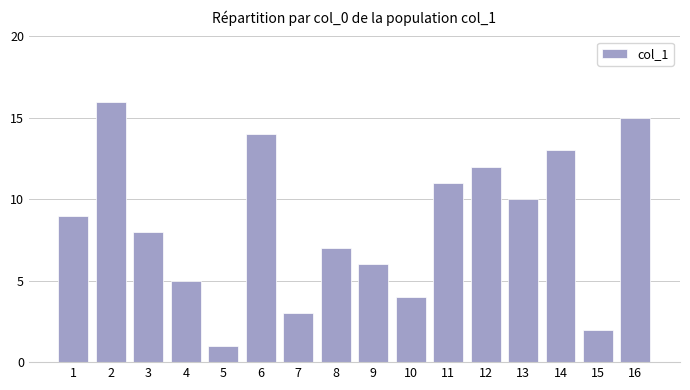

The value at 4 is 8. True or false?

False